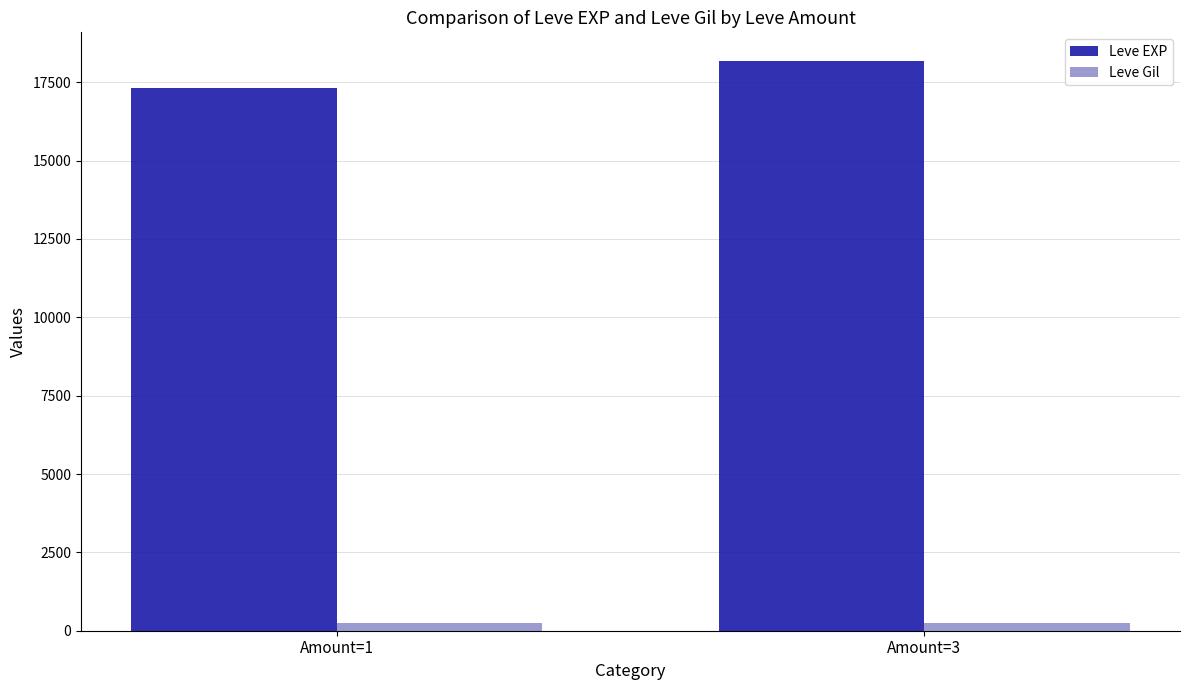

Rank the series by their average value, from highest to lowest.

Leve EXP, Leve Gil